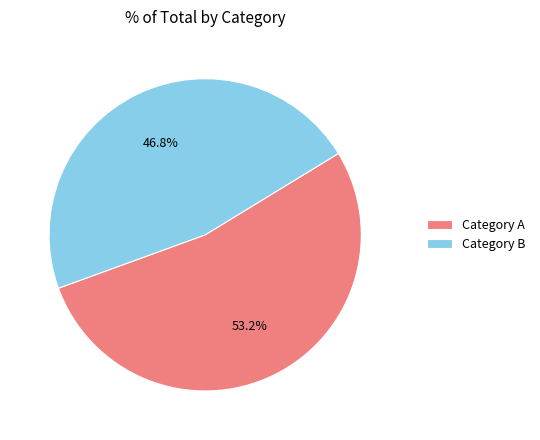

Which category has the smallest portion of the pie?

Category B